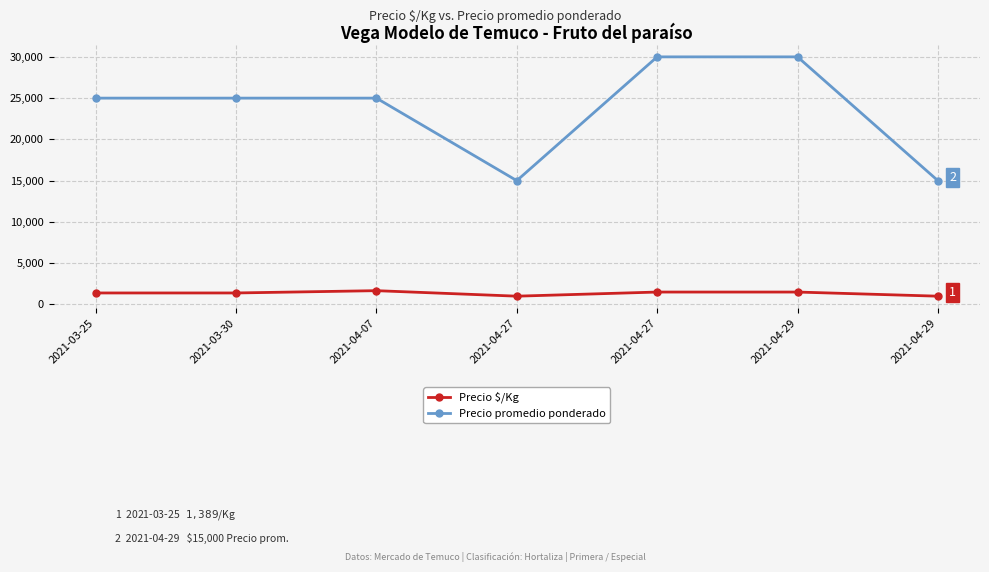

True or false: Precio $/Kg has more than 2 interior local peaks.

False